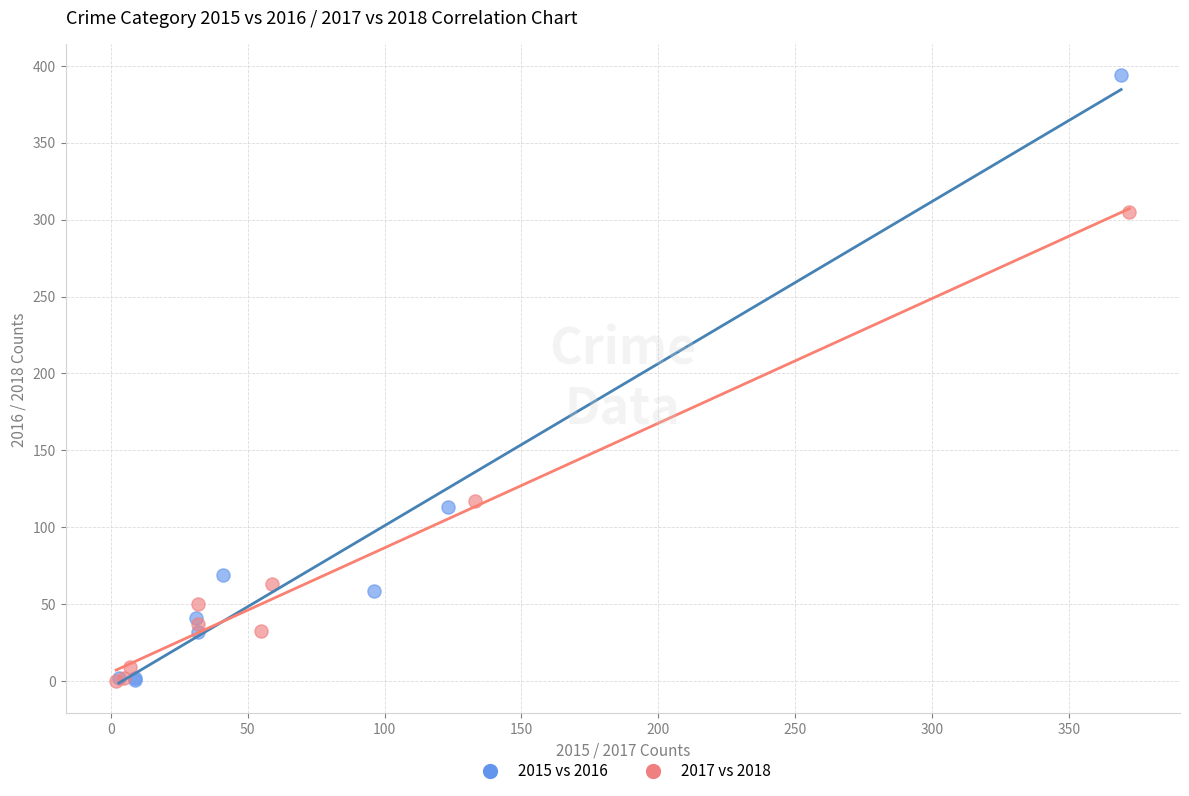

Which series reaches the maximum Y coordinate?

2015 vs 2016